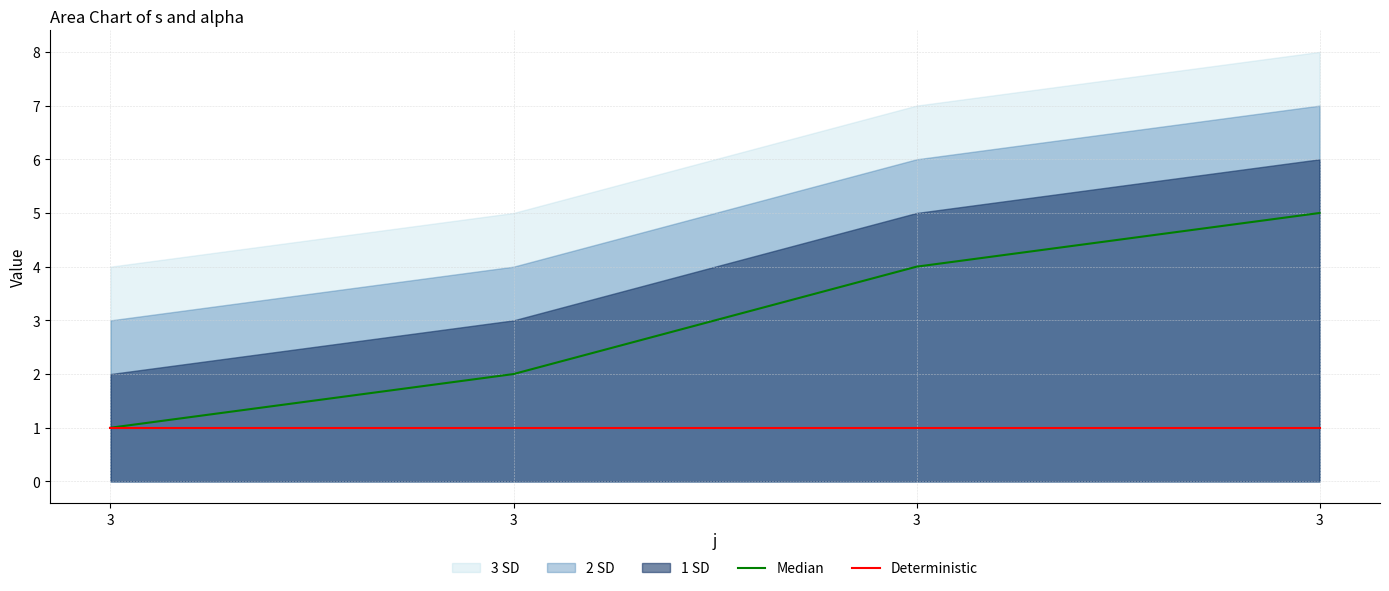

Reading left to right, what are all the values shown in this chart?

Median: 1	2	4	5
Deterministic: 1	1	1	1